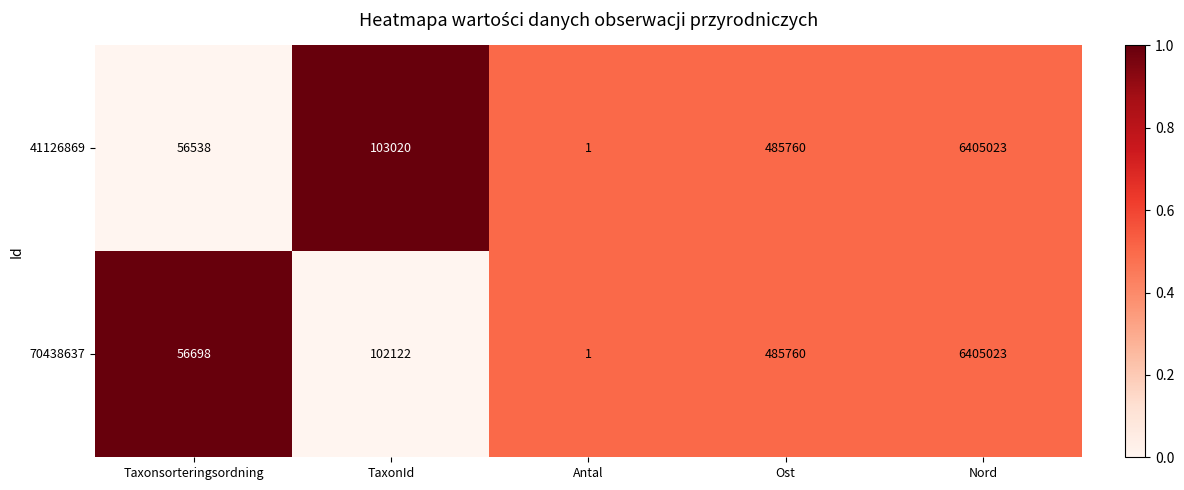

Between Taxonsorteringsordning and Nord, which series saw the biggest shift?

41126869